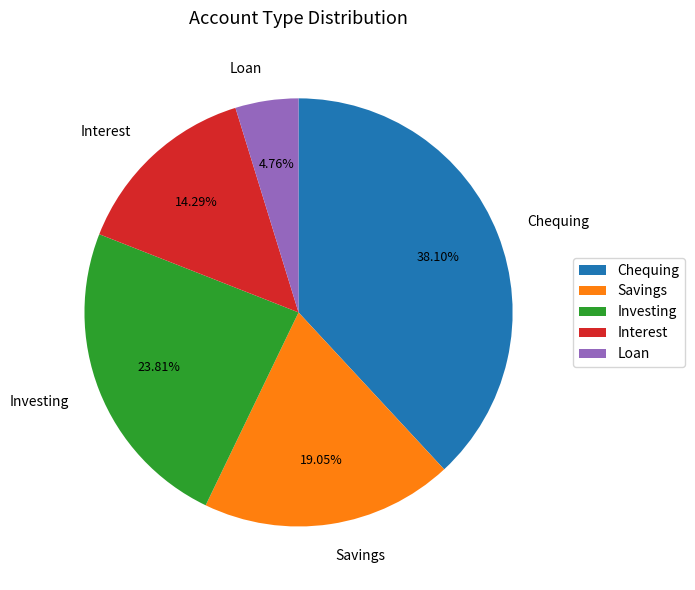

Combined, what portion of the pie is Interest and Investing?

38.1%